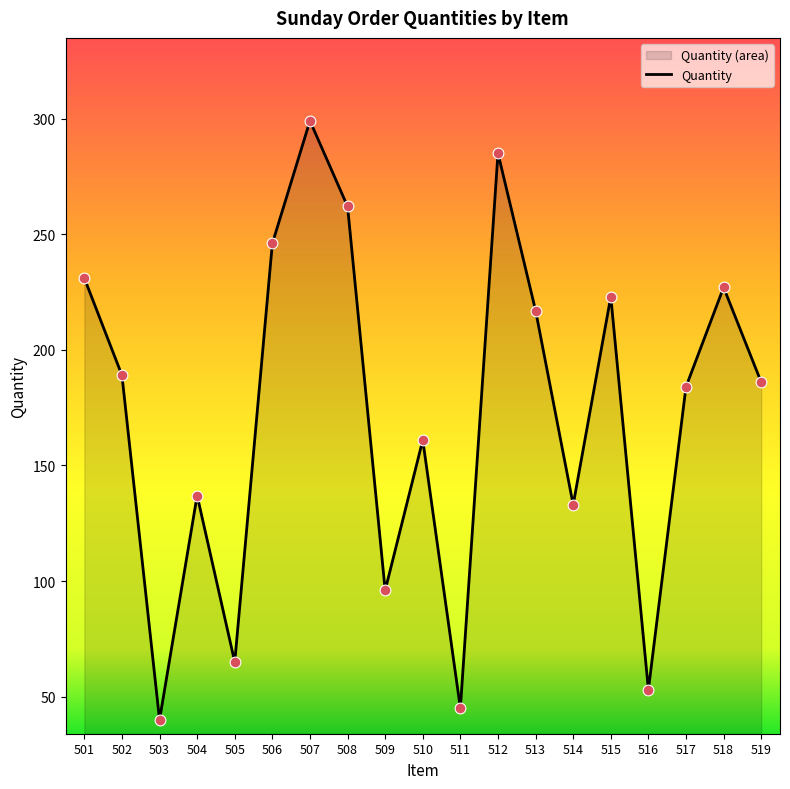

Approximately how many times larger is the value at 510 compared to 511?

3.6